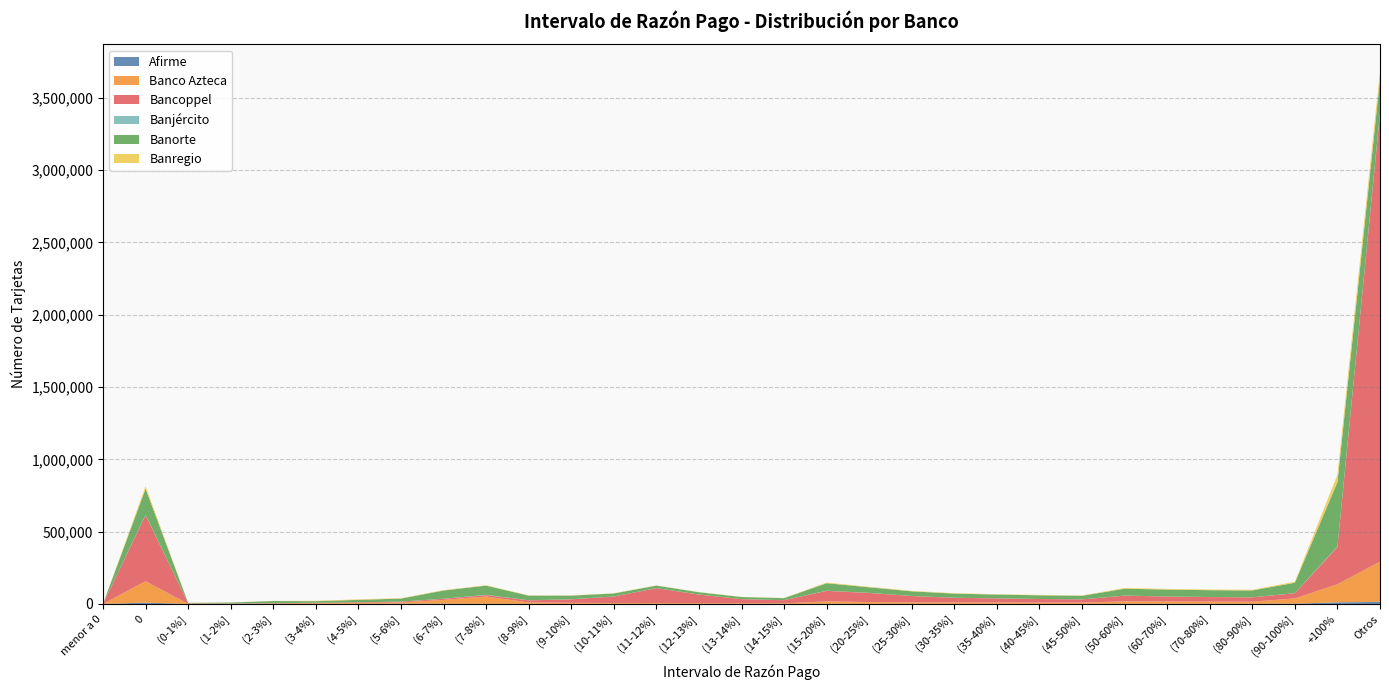

Reading left to right, what are all the values shown in this chart?

Afirme: 0	9276	85	86	160	252	987	2367	1407	1074	826	724	758	585	469	438	382	1566	1166	1003	831	783	719	721	1323	1301	1231	1171	2021	11367	14293
Banco Azteca: 0	147864	1278	1272	2263	4579	6090	7953	26608	50435	9940	7217	5847	5159	4642	4040	3778	16369	12130	10609	9673	9188	8821	8606	16822	15633	15035	14681	36054	125450	278368
Bancoppel: 0	457562	2560	1963	2412	3388	4456	5951	7730	10127	14244	23924	44894	103480	59886	28695	21885	72963	62749	43422	32136	28440	24755	22258	39255	34698	31440	29802	36155	257347	3101110
Banjército: 0	1351	355	125	73	53	107	179	701	1623	644	734	451	338	257	246	236	877	599	402	329	272	262	240	374	319	320	274	426	3361	3802
Banorte: 0	180679	3220	6551	15244	10875	16772	20483	56567	63497	31872	25039	20486	17375	15662	14539	13732	51712	38491	31843	28486	26309	25126	24500	47605	47454	47209	47455	71966	444985	230771
Banregio: 0	17653	622	491	1013	2796	3249	2877	2990	2902	1777	1670	1535	1307	1142	1183	1109	4729	3678	3251	3025	2596	2561	2529	4792	4677	4590	4551	7005	51300	57701